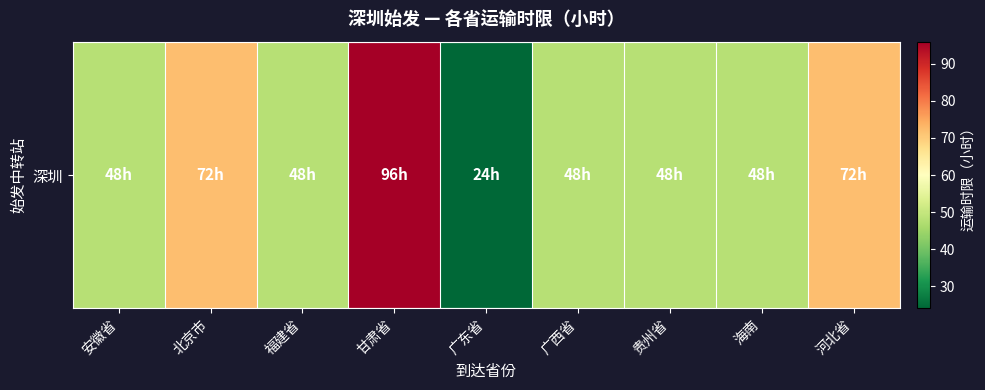

The value at 安徽省 is 48. True or false?

True